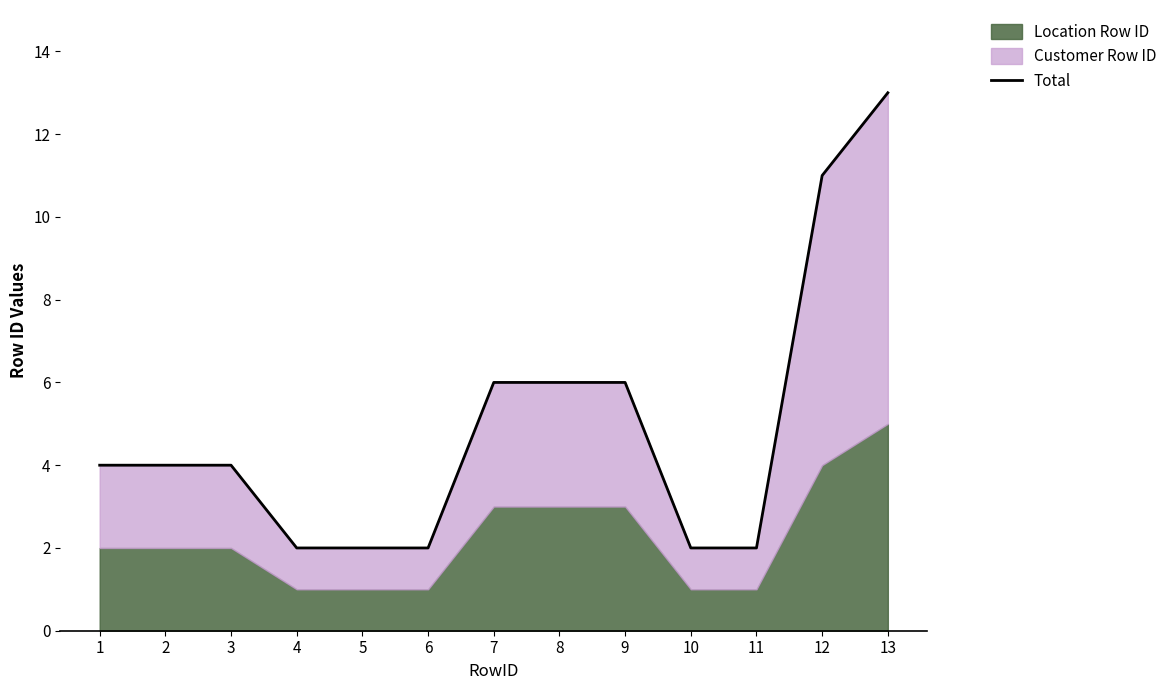

True or false: there are more than 2 points higher than both neighbors.

False